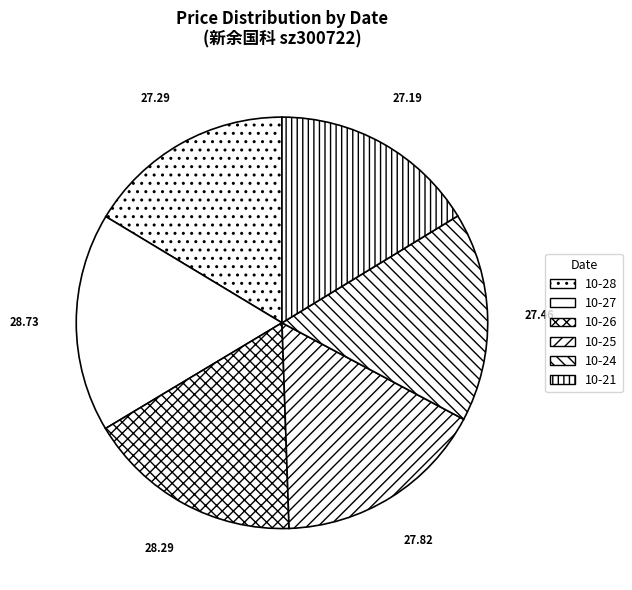

How many slices are in this pie chart?

6